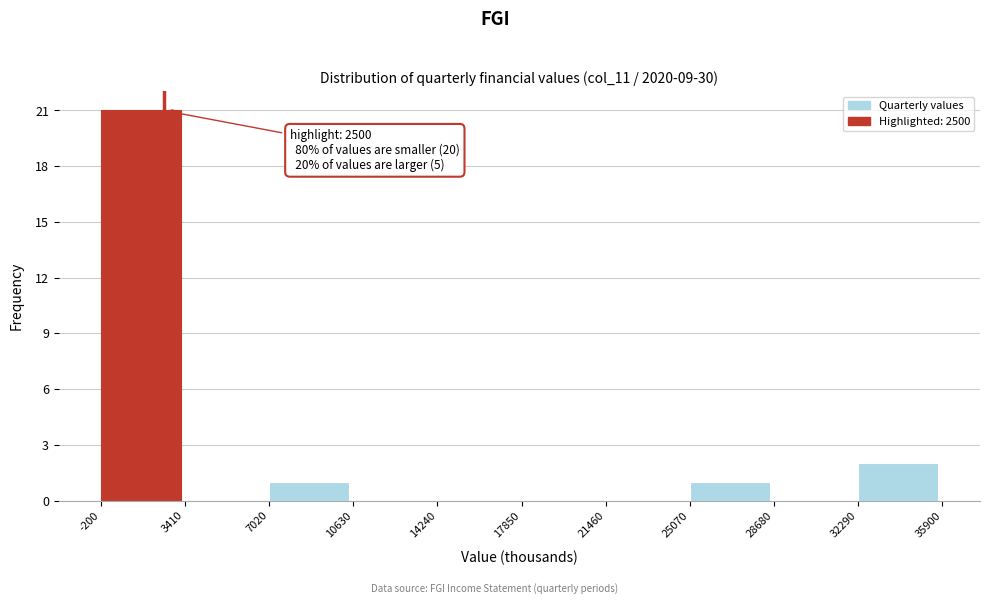

Over which range of the x-axis is the bar tallest?

-200 to 3410